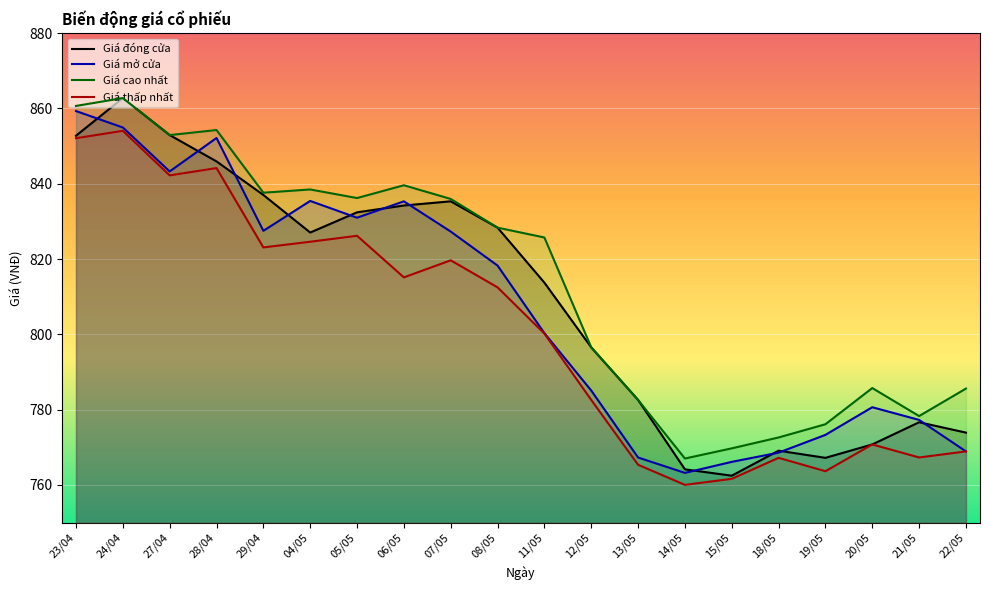

Rank the categories by Giá cao nhất value from lowest to highest.

14/05, 15/05, 18/05, 19/05, 21/05, 13/05, 22/05, 20/05, 12/05, 11/05, 08/05, 07/05, 05/05, 29/04, 04/05, 06/05, 27/04, 28/04, 23/04, 24/04